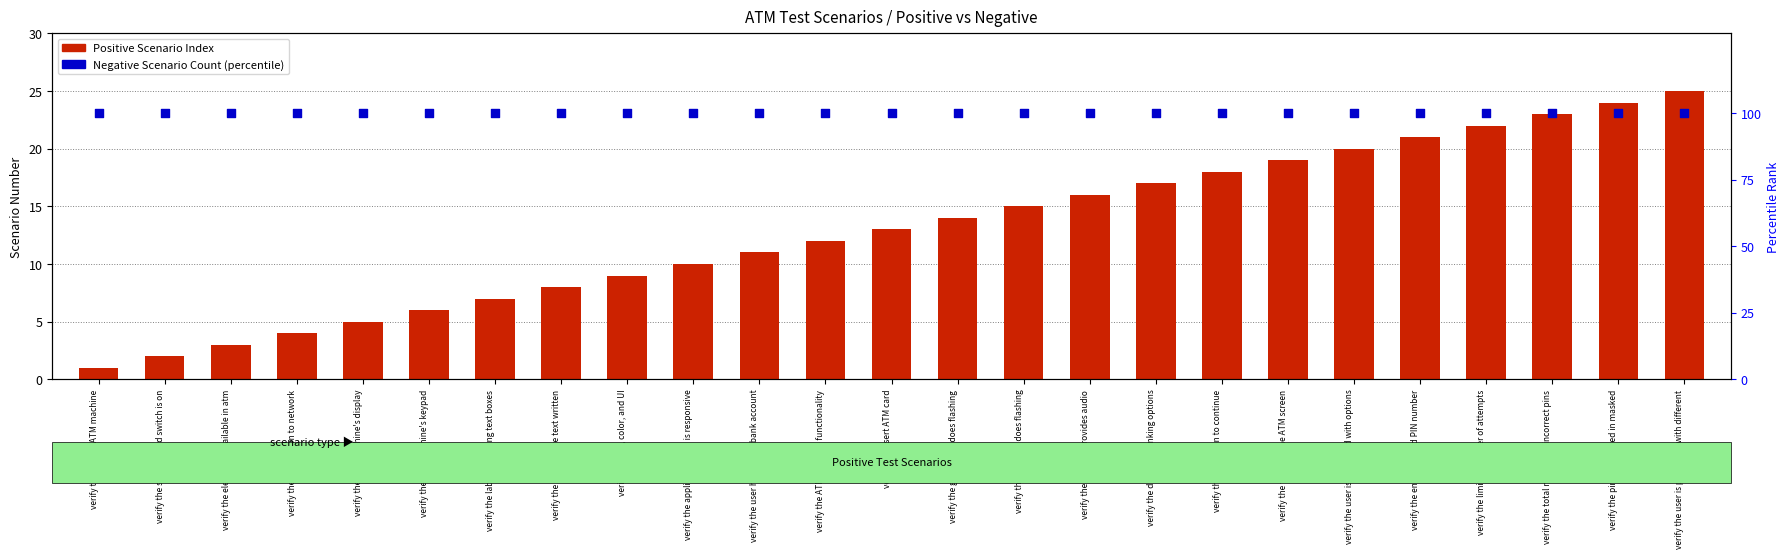

At how many categories does at least one series exceed 37?

25